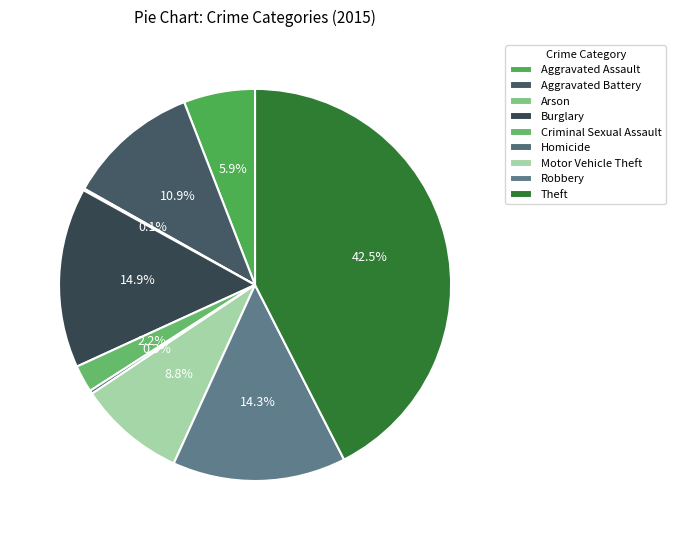

How many segments does this pie chart have?

9